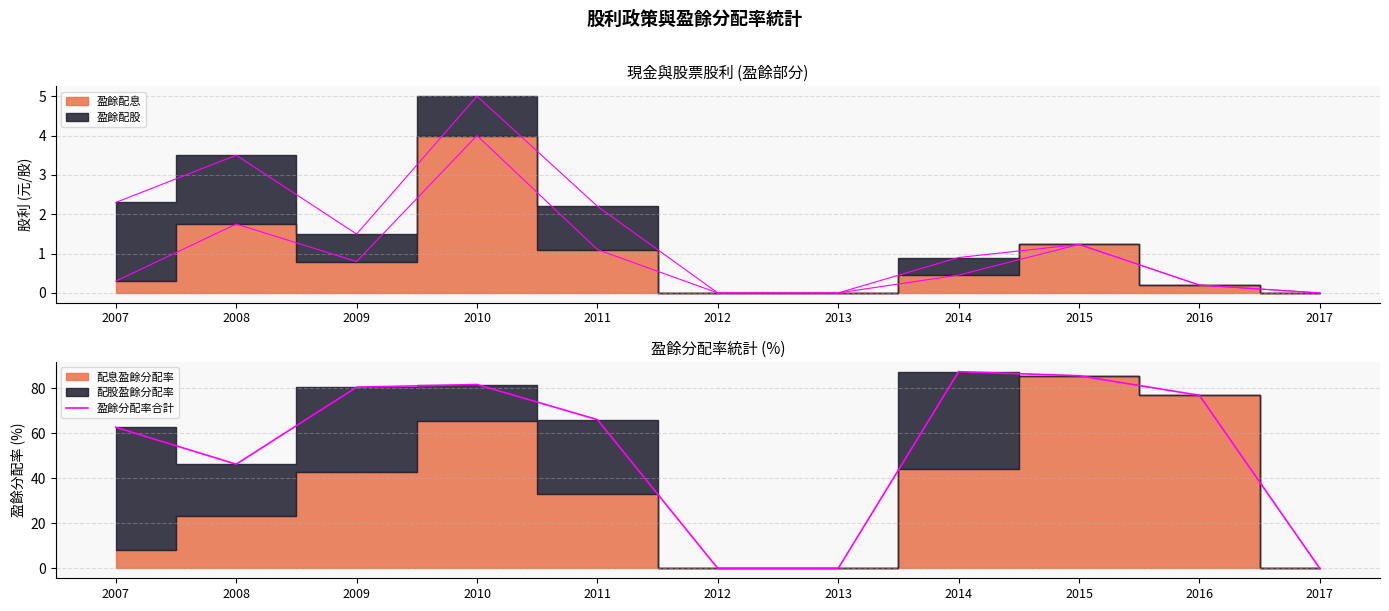

List the labels in order of value, smallest first.

2012, 2013, 2017, 2008, 2007, 2011, 2016, 2009, 2010, 2015, 2014